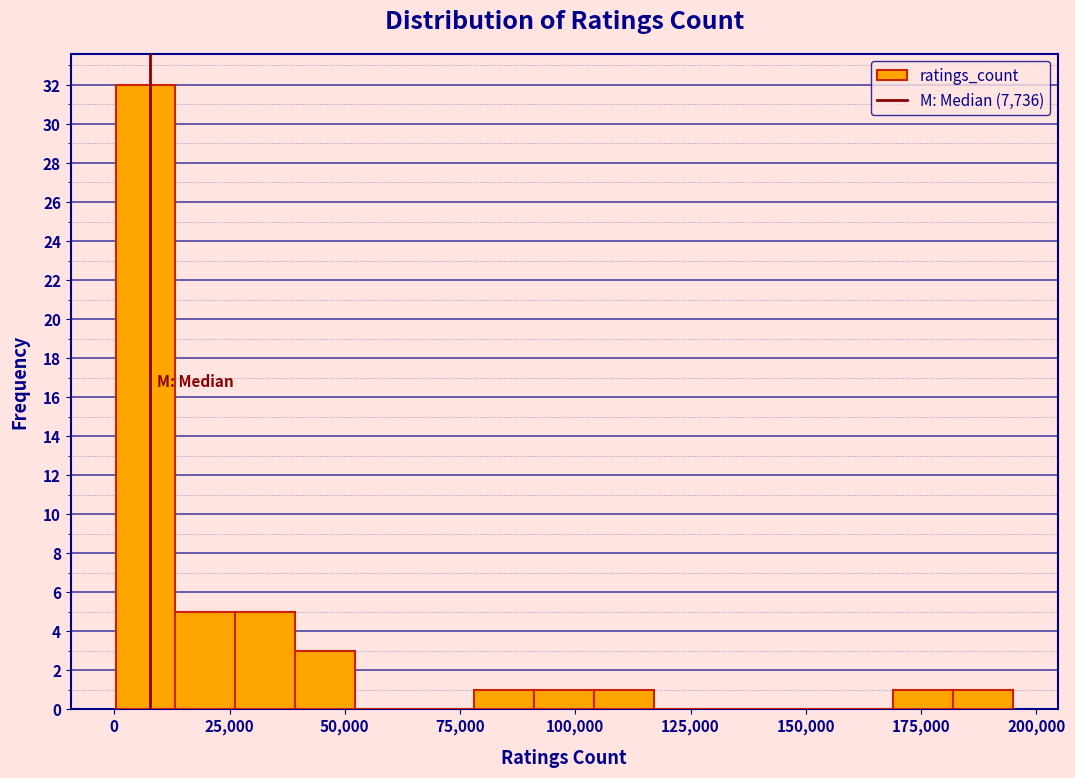

Read against the x-axis, roughly where is the centre of the tallest bar?

5000